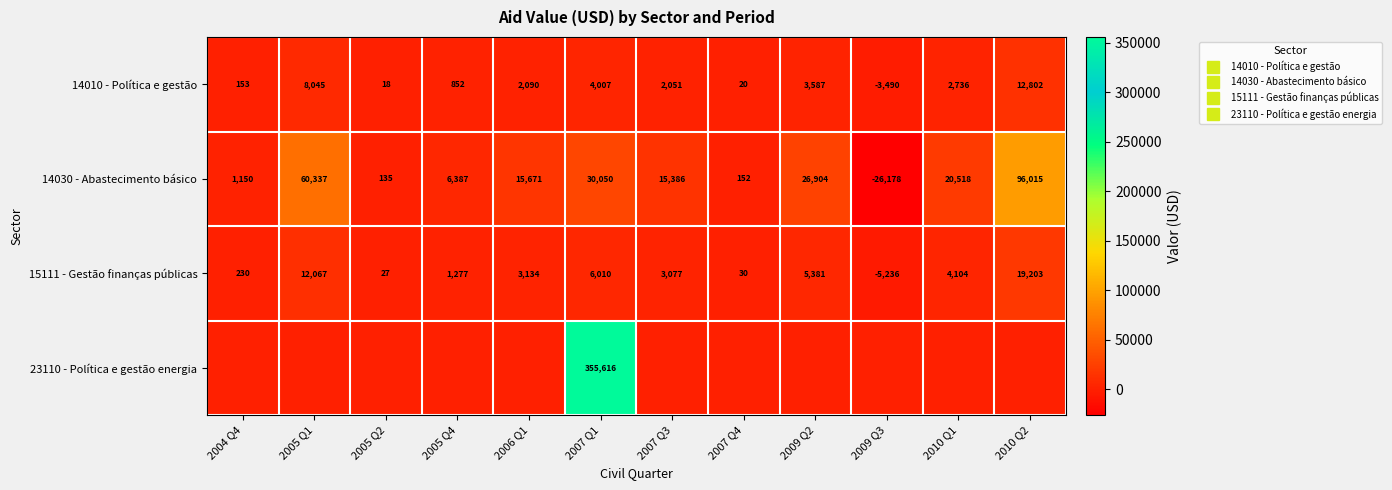

How many values in 15111 - Gestão finanças públicas are above zero?

11